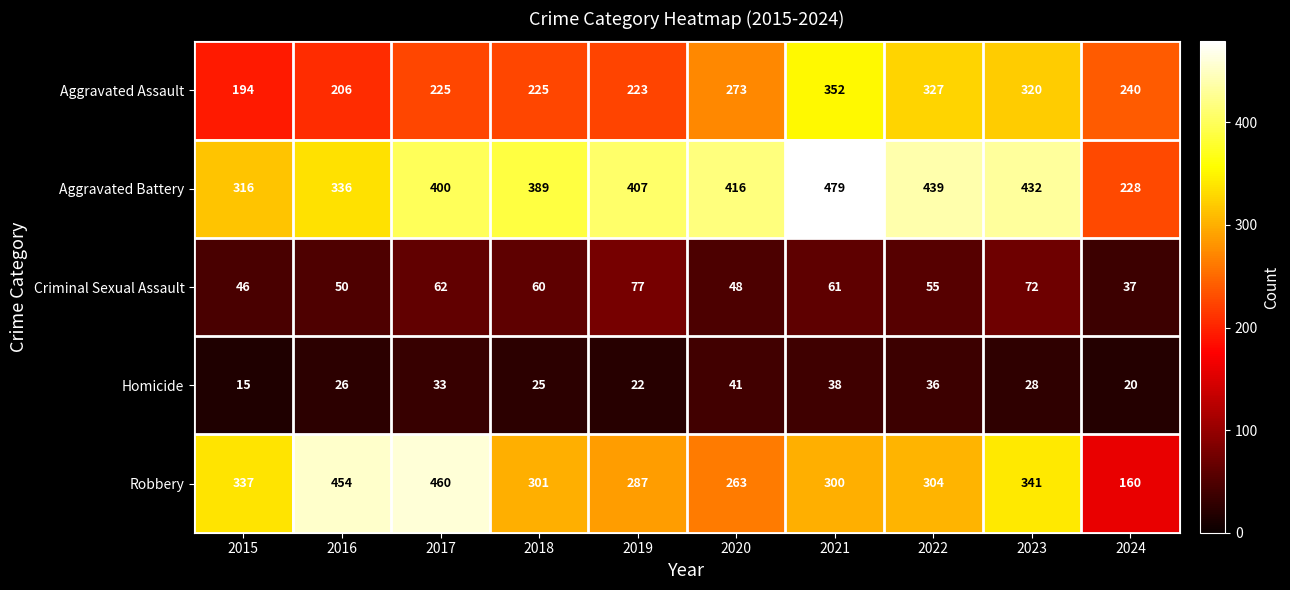

True or false: Aggravated Battery has a value of 260 at 2021.

False